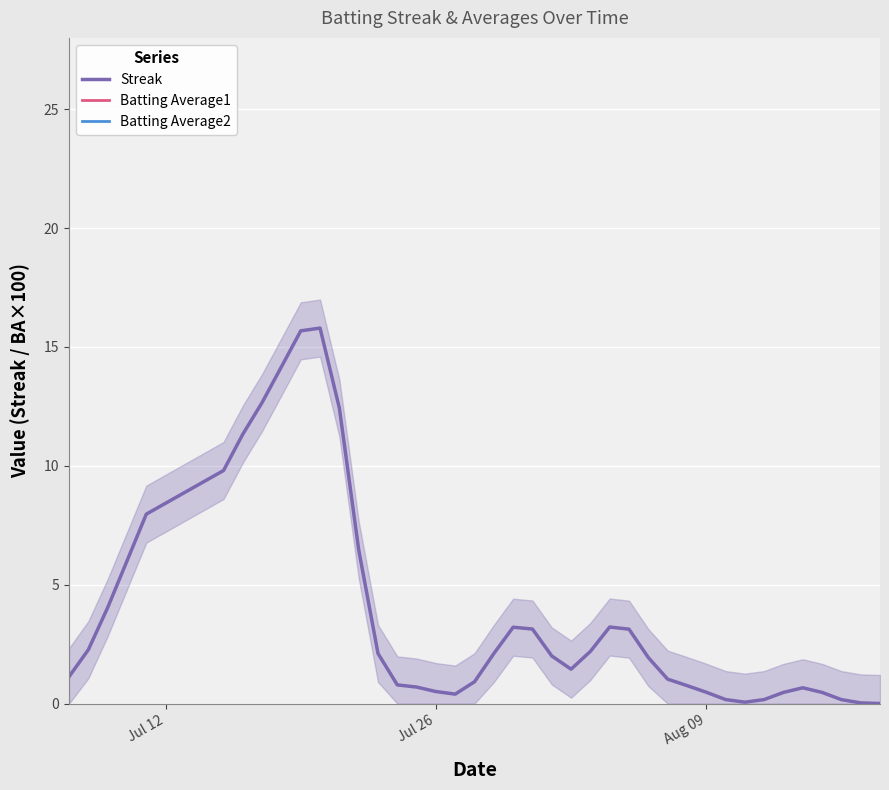

Which series has the largest range (max minus min)?

Streak